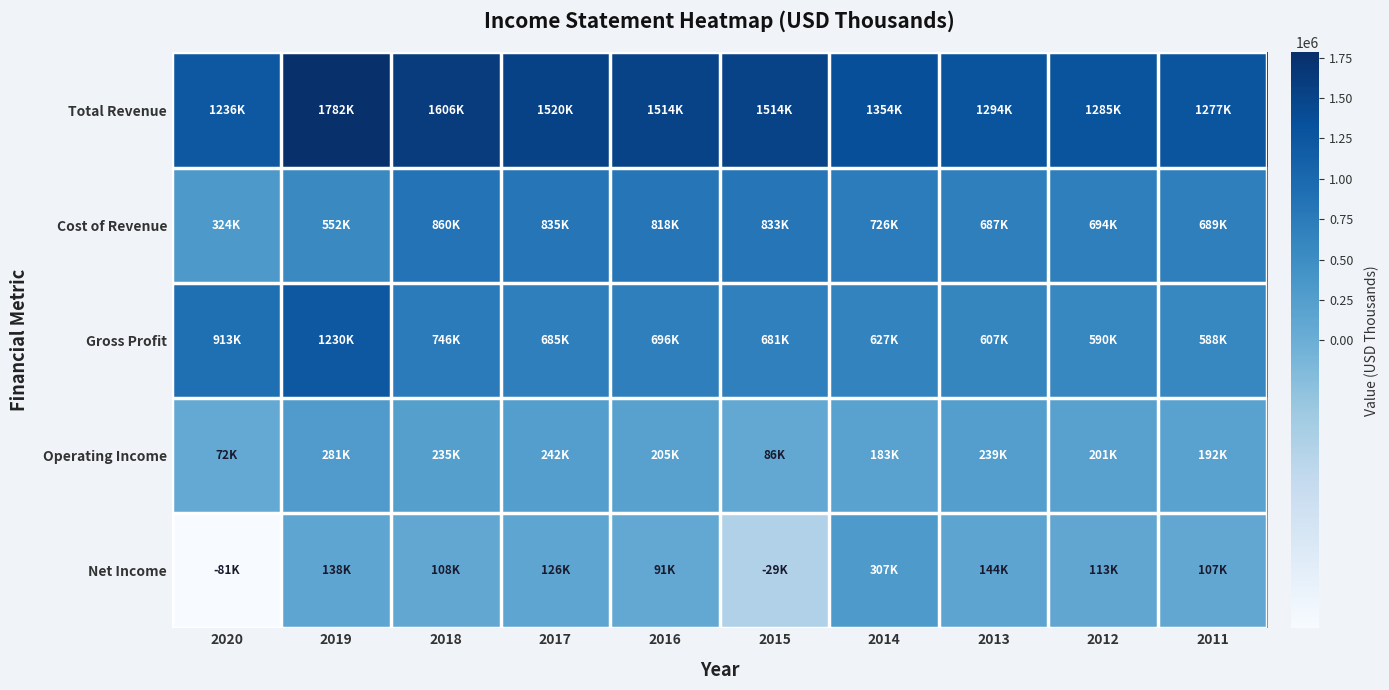

List the series in order of their peak value, highest first.

Total Revenue, Gross Profit, Cost of Revenue, Net Income, Operating Income